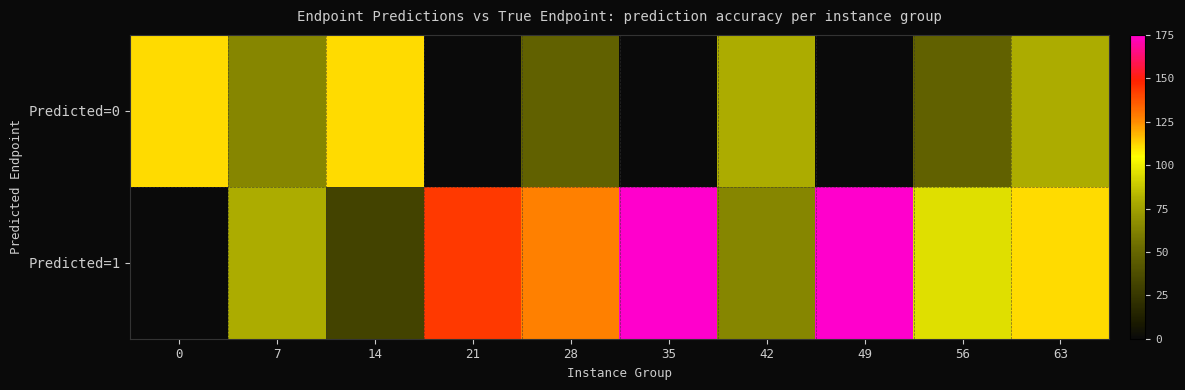

List the series in order of their overall mean, highest first.

Predicted=1, Predicted=0